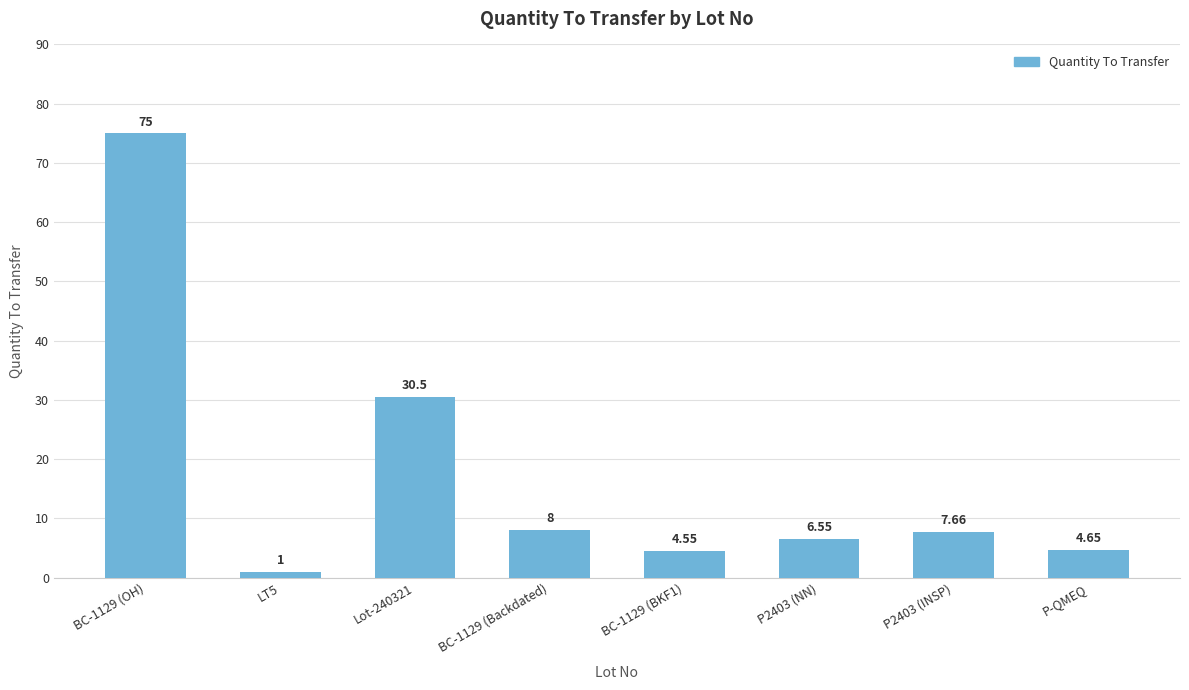

At which label is the value closest to 38?

Lot-240321